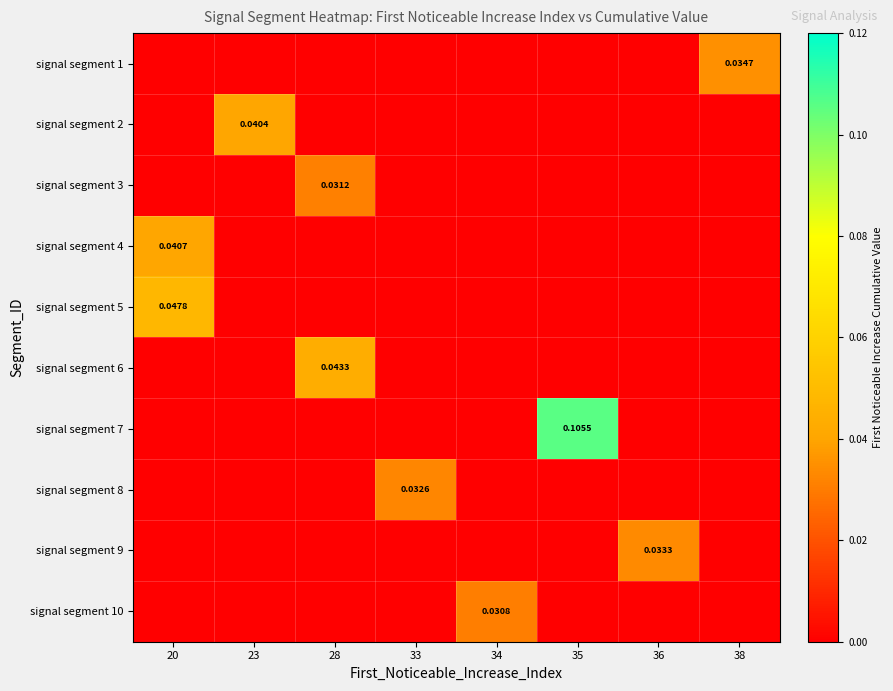

Count the number of data series in this chart.

10